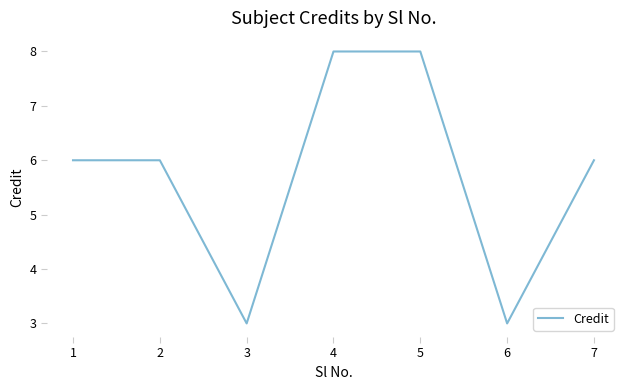

The value at 5 is 8. True or false?

True